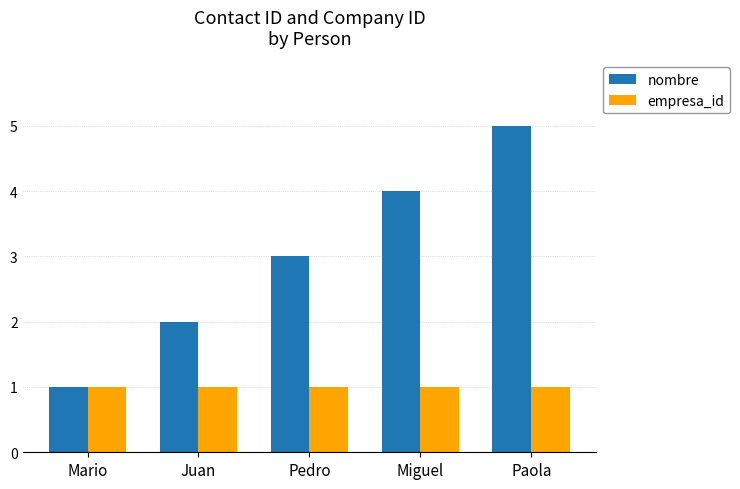

How many groups of bars are there?

5